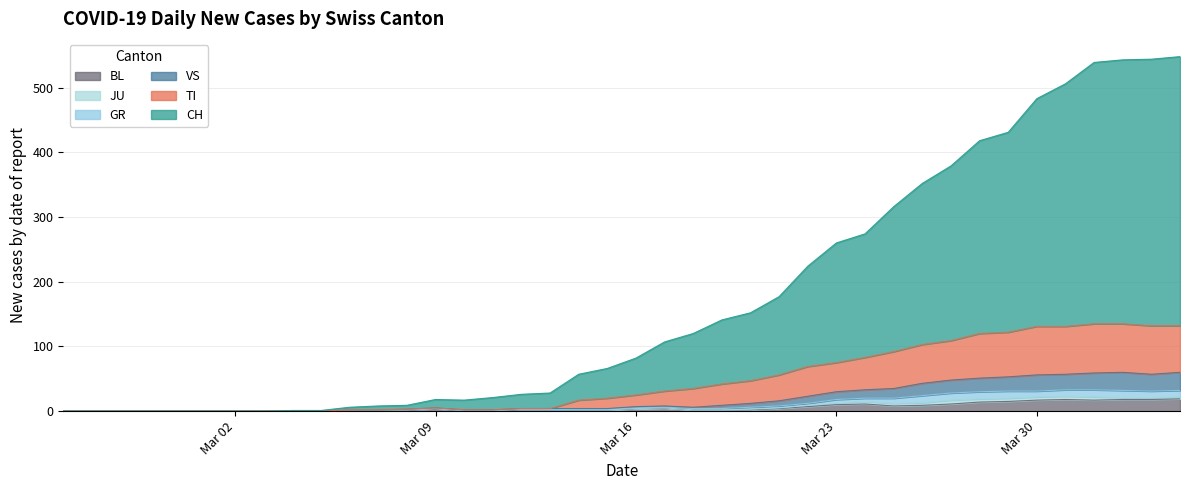

What is the highest value of the BL series?

19